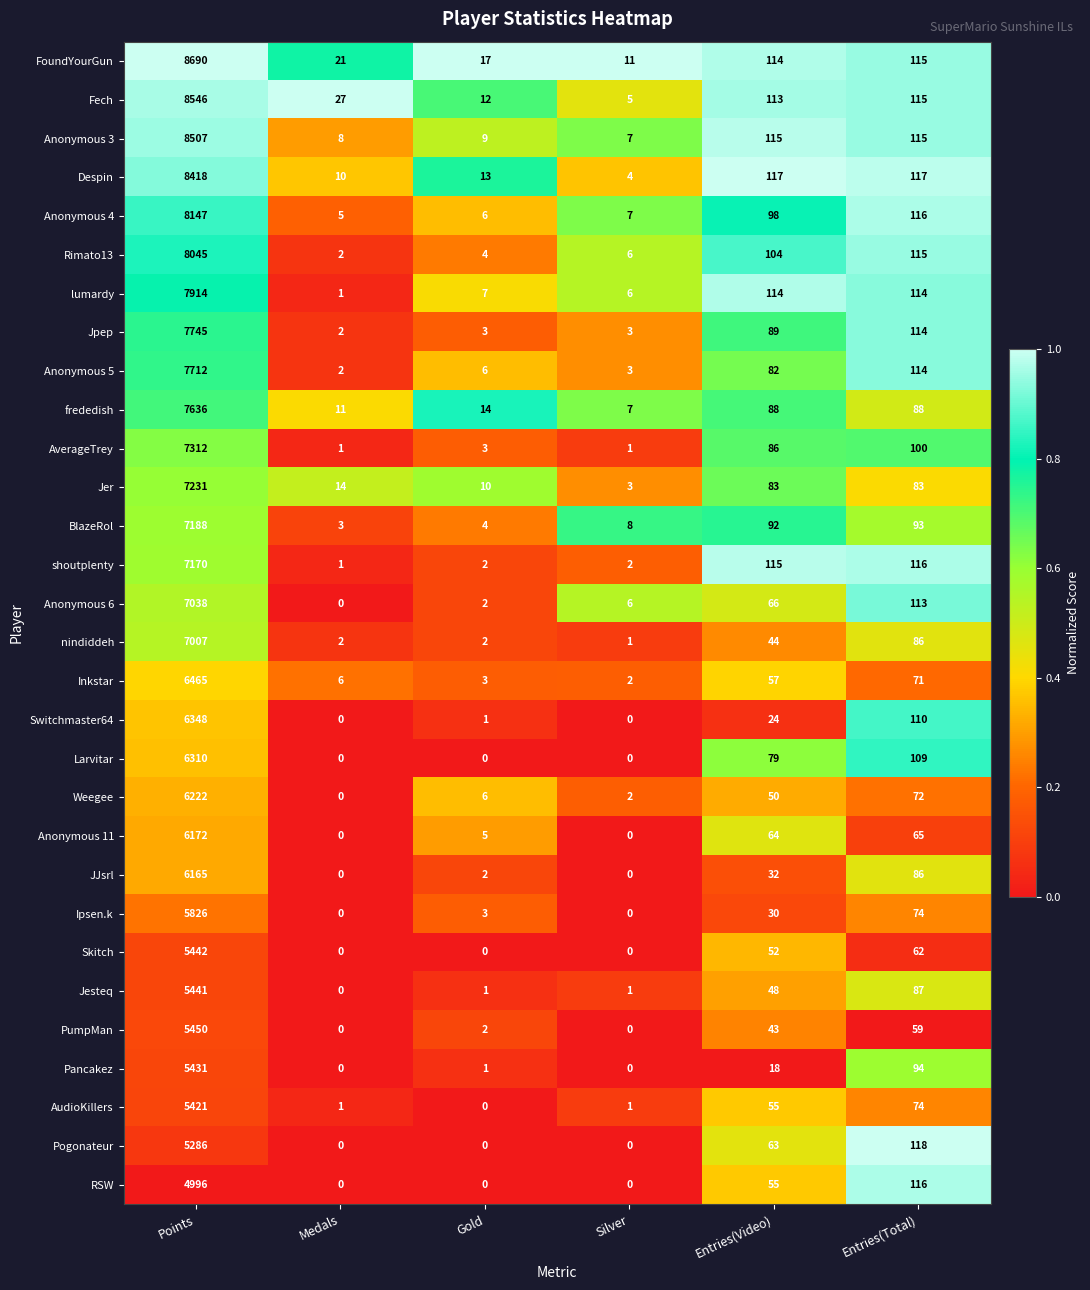

True or false: nindiddeh has a value of 117 at Entries(Total).

False